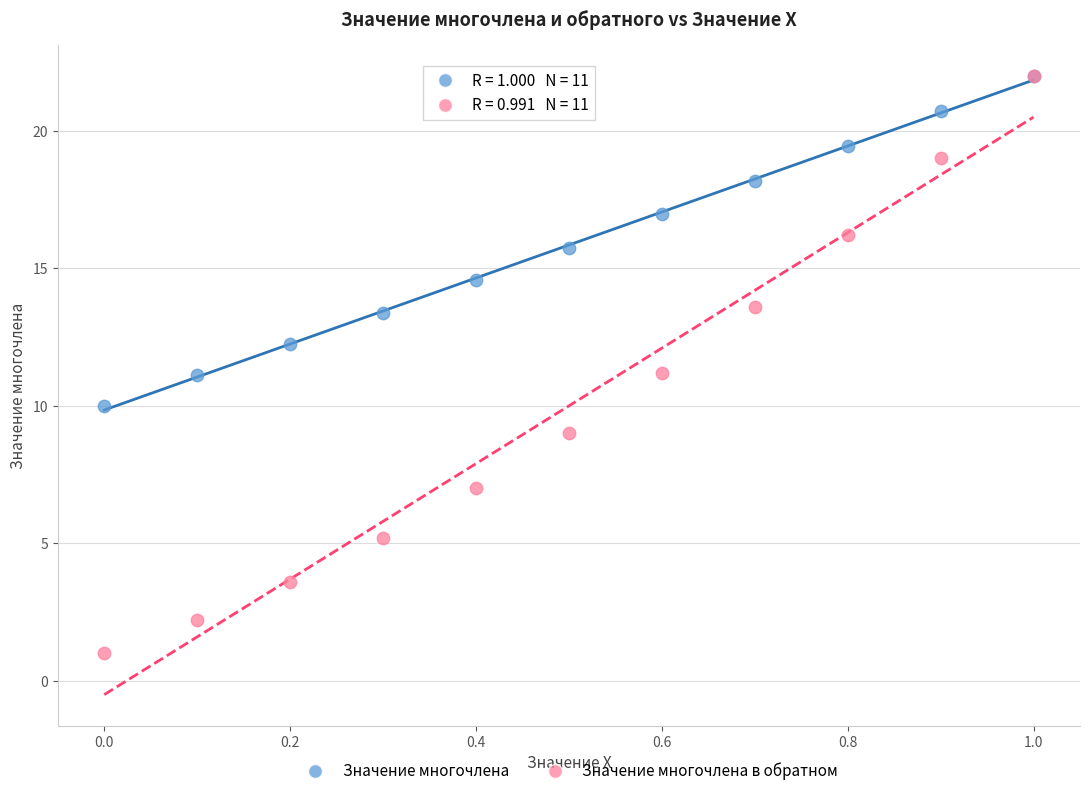

What are all the series names shown in the legend?

Значение многочлена, Значение многочлена в обратном